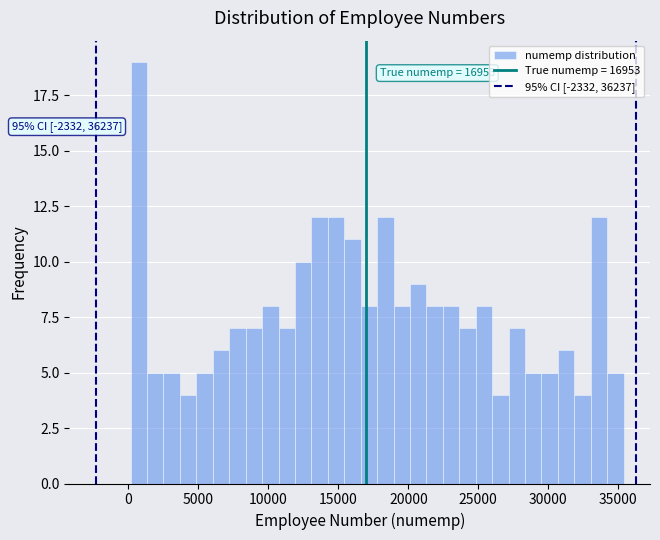

Around what value on the x-axis is the tallest bar? Give the approximate position of its centre, as read against the axis.

500